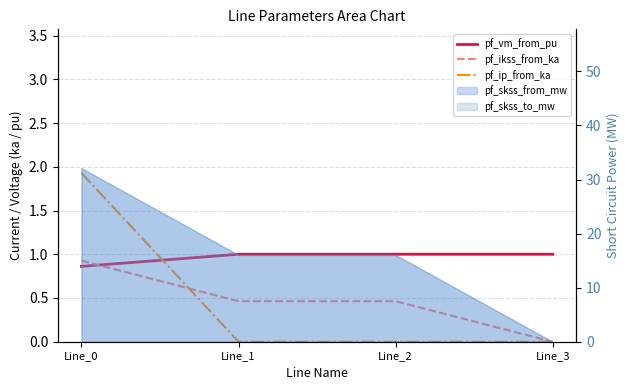

What is the sum of all pf_ikss_from_ka values?

1.9